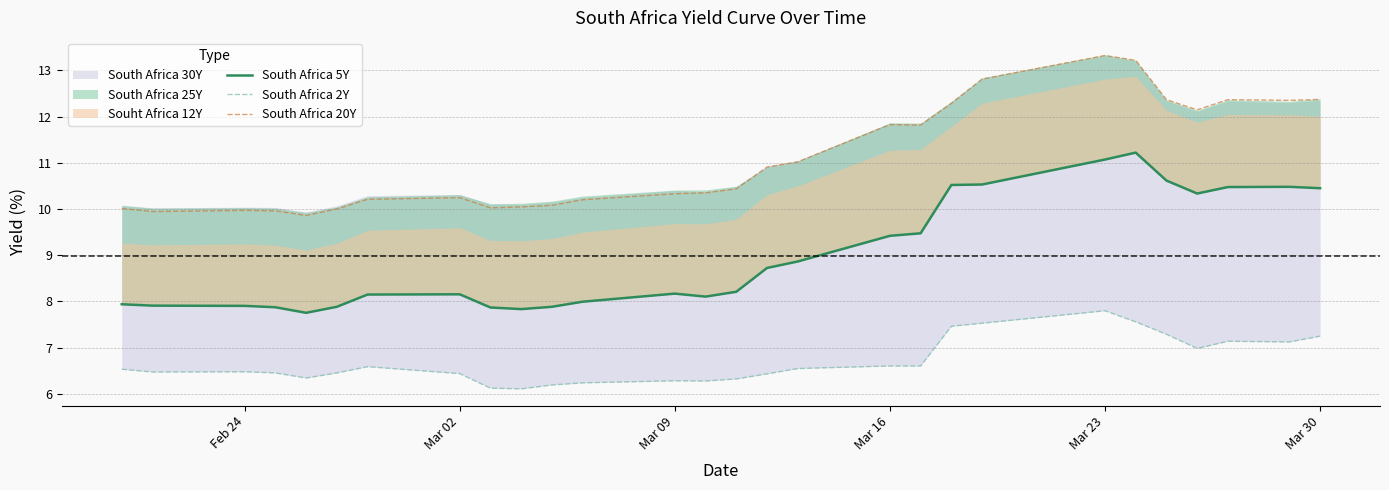

How many values in the South Africa 20Y series exceed 10?

23